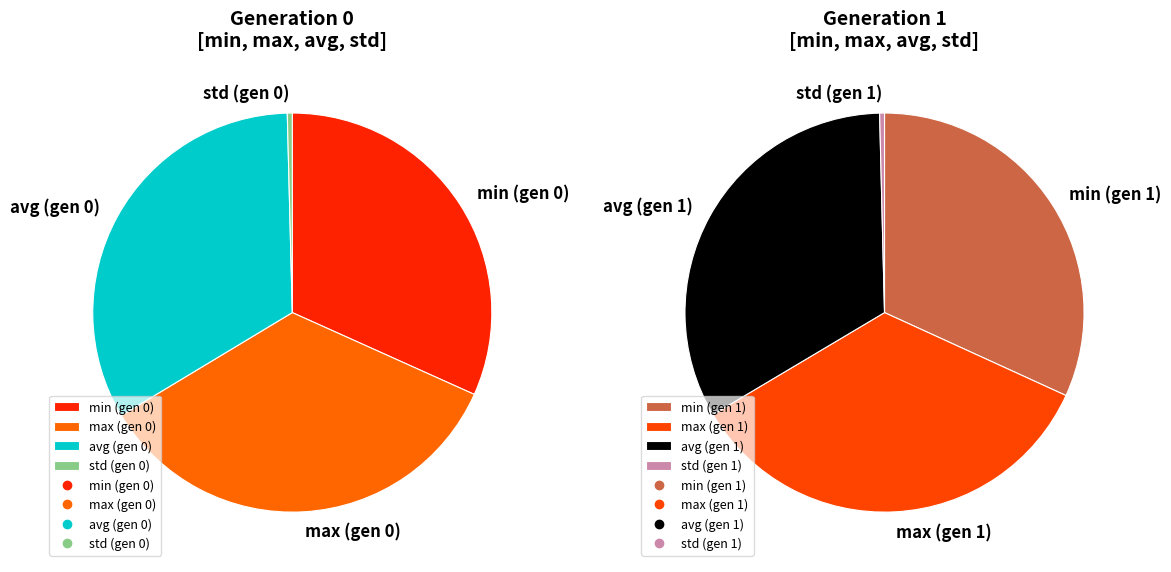

True or false: gen 0 accounts for 44% of the total.

False